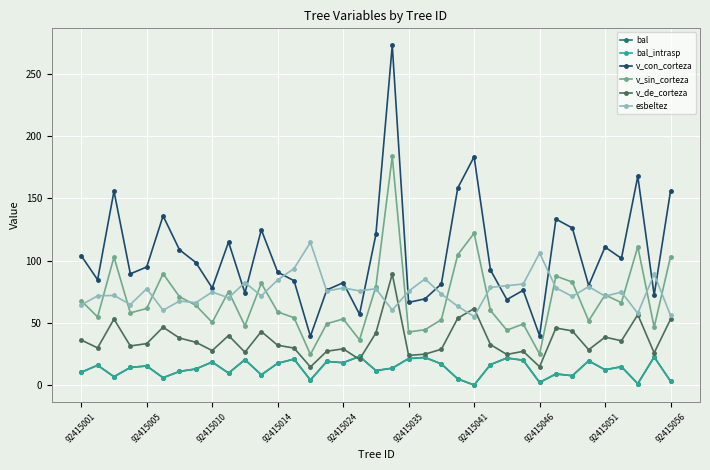

Does the chart have visible grid lines?

Yes